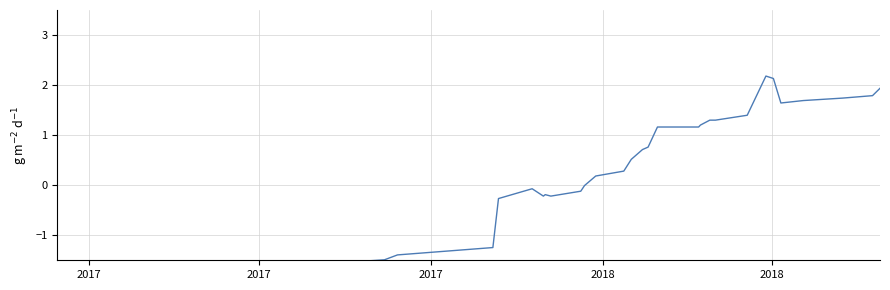

True or false: the data has more than 2 interior local peaks.

True